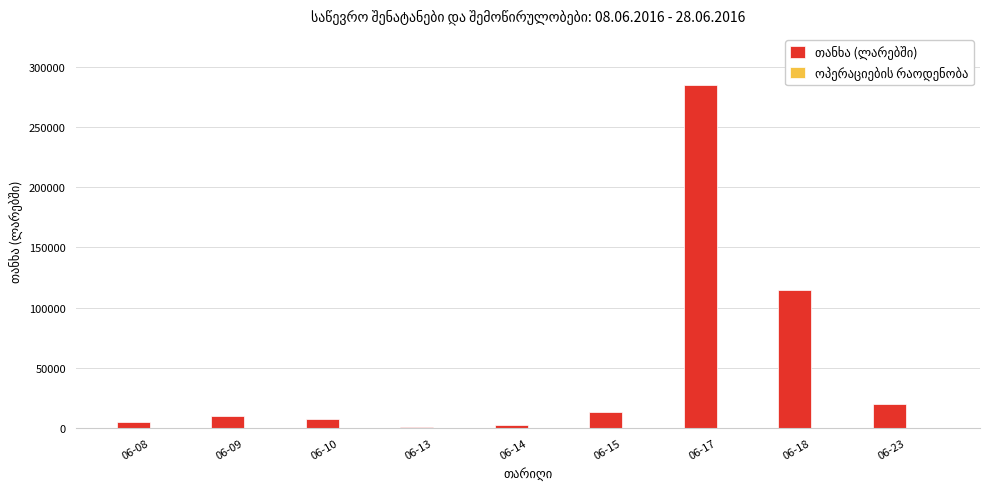

What is the greatest value displayed?

285000